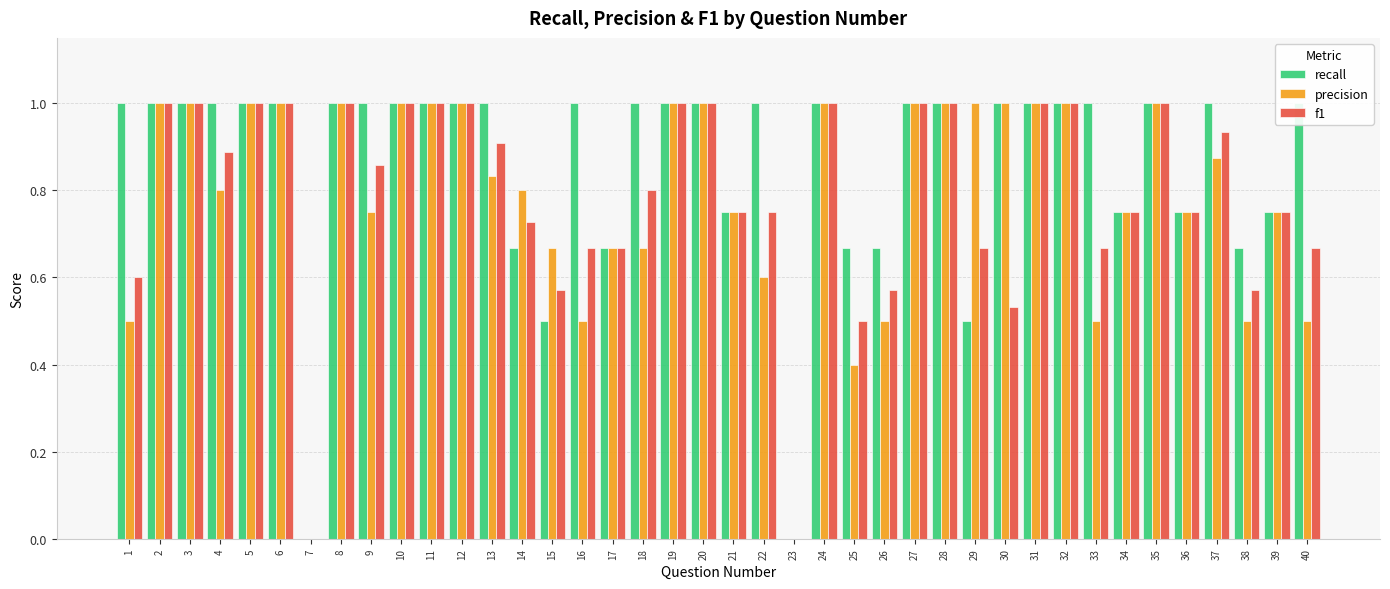

Where is recall nearest to the value 0?

7